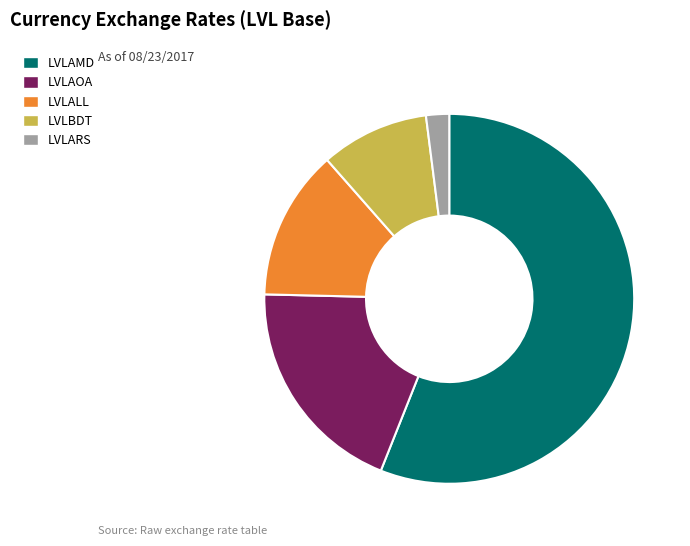

What is the smallest slice in the pie chart?

LVLARS